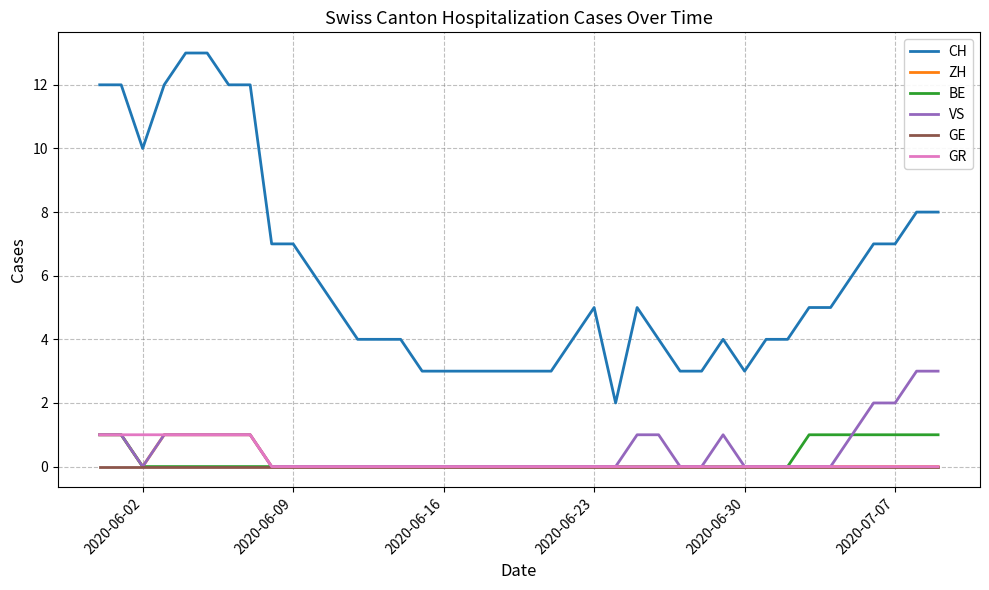

True or false: CH and BE intersect in this chart.

False